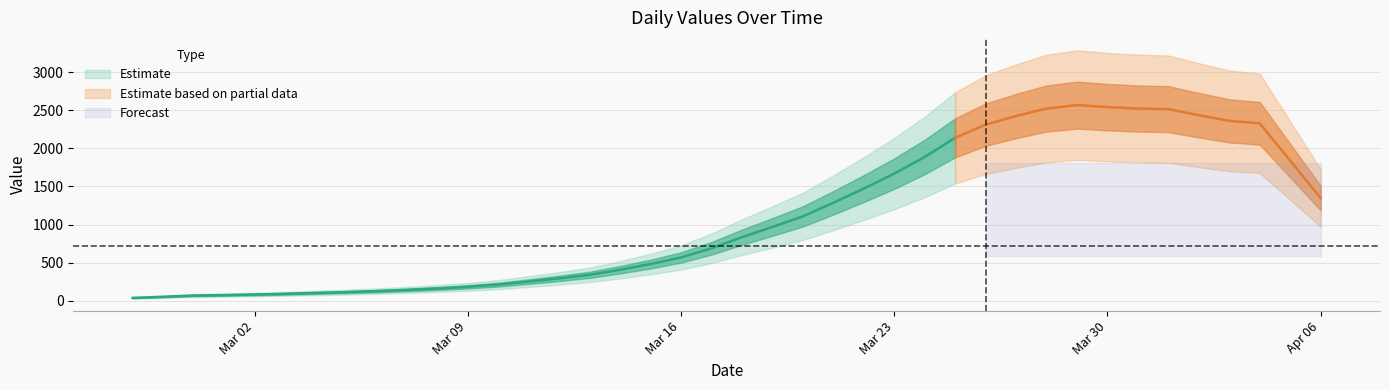

Where is the data nearest to the value 1350?

2020-03-22